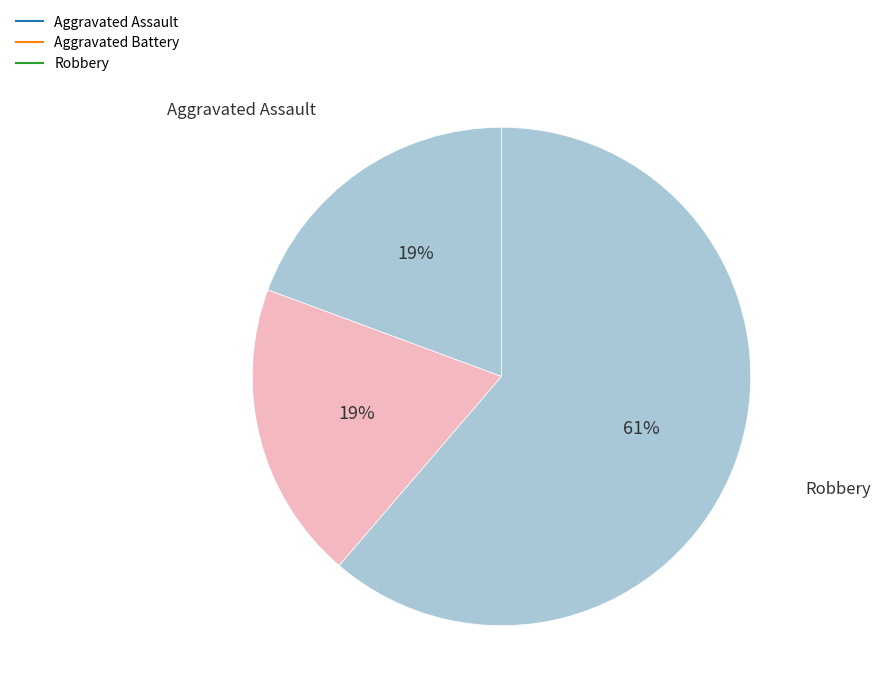

Count the number of slices in the pie.

3